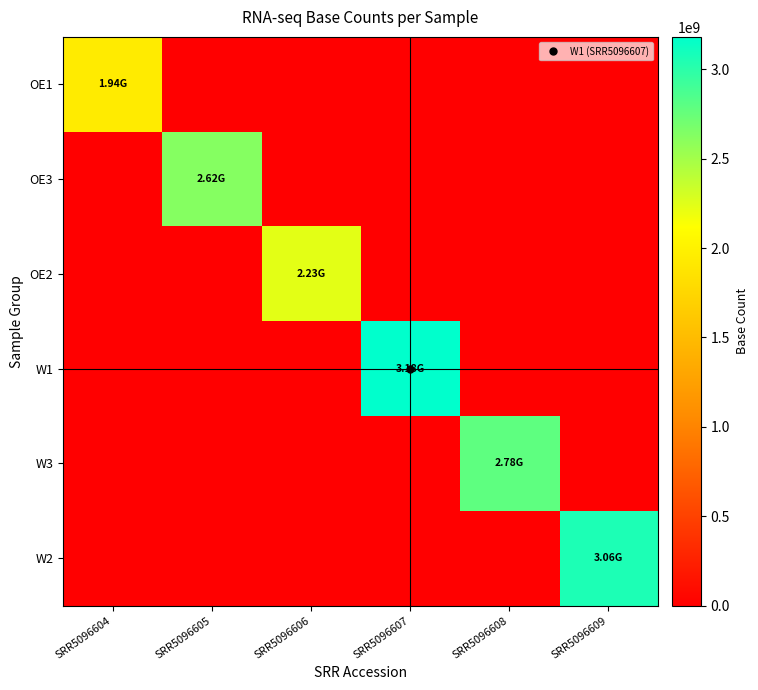

Reading left to right, transcribe all the data shown in this chart.

OE1: SRR5096604=1941333711	SRR5096605=0	SRR5096606=0	SRR5096607=0	SRR5096608=0	SRR5096609=0
OE3: SRR5096604=0	SRR5096605=2623309609	SRR5096606=0	SRR5096607=0	SRR5096608=0	SRR5096609=0
OE2: SRR5096604=0	SRR5096605=0	SRR5096606=2234599353	SRR5096607=0	SRR5096608=0	SRR5096609=0
W1: SRR5096604=0	SRR5096605=0	SRR5096606=0	SRR5096607=3180646752	SRR5096608=0	SRR5096609=0
W3: SRR5096604=0	SRR5096605=0	SRR5096606=0	SRR5096607=0	SRR5096608=2784966892	SRR5096609=0
W2: SRR5096604=0	SRR5096605=0	SRR5096606=0	SRR5096607=0	SRR5096608=0	SRR5096609=3060951001